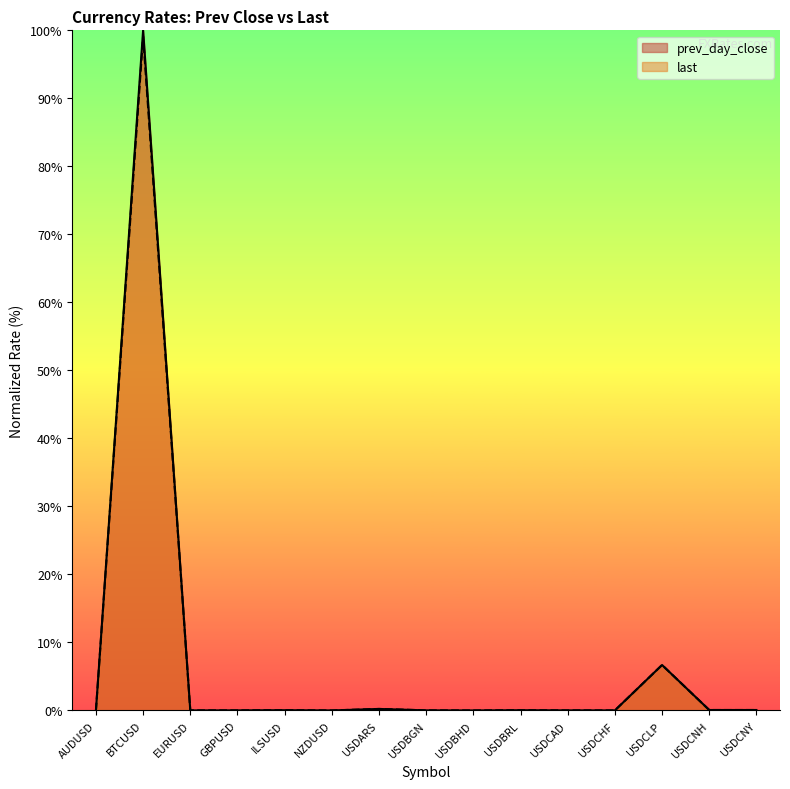

Which category has the lowest value in the prev_day_close series?

USDBHD